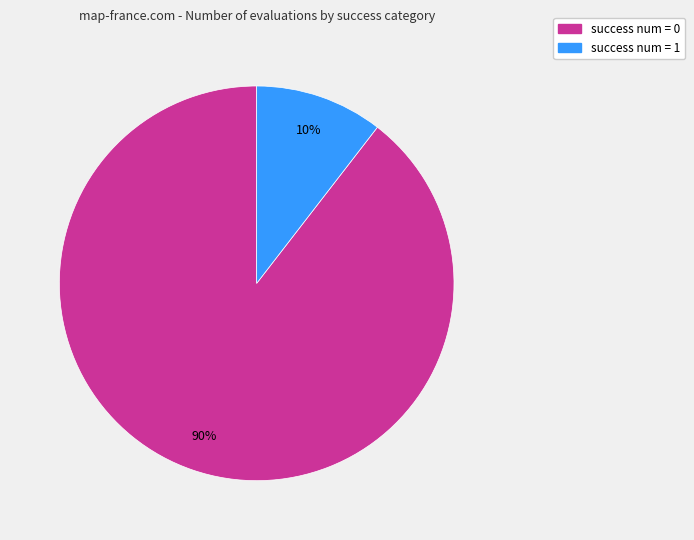

Rank the categories by value from highest to lowest.

success num = 0, success num = 1